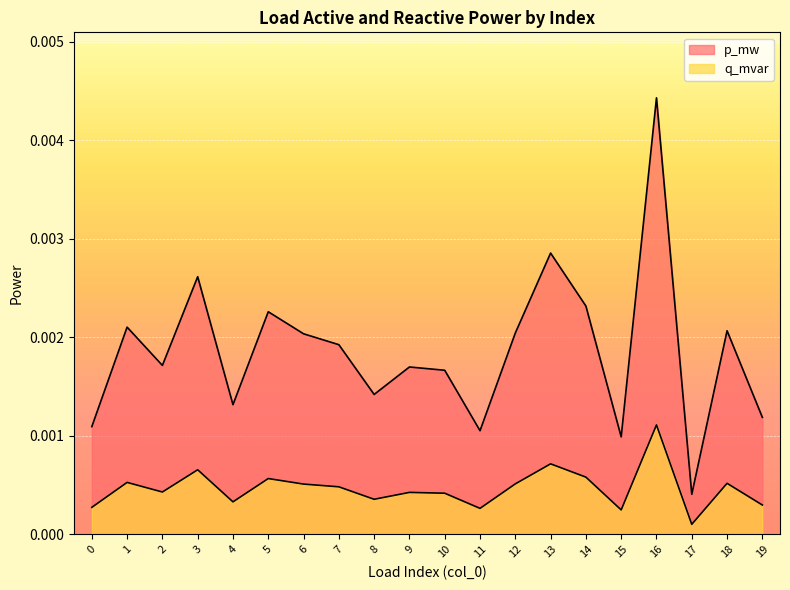

True or false: q_mvar and p_mw cross at least once.

False